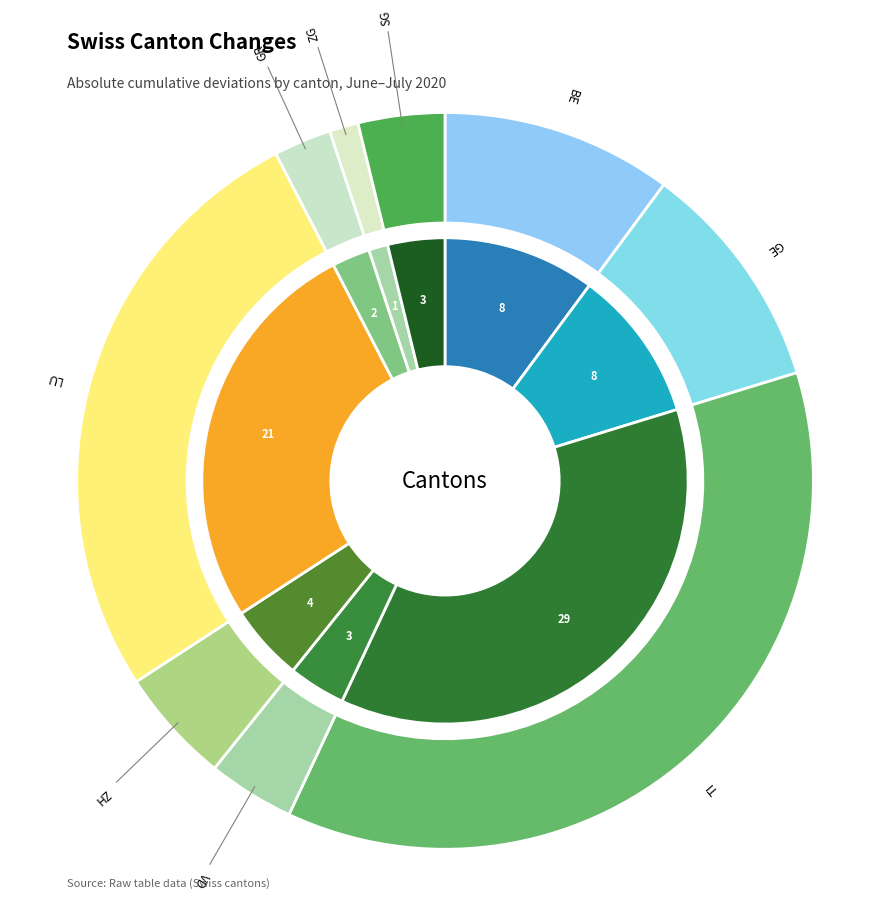

What is the largest slice in the pie chart?

TI